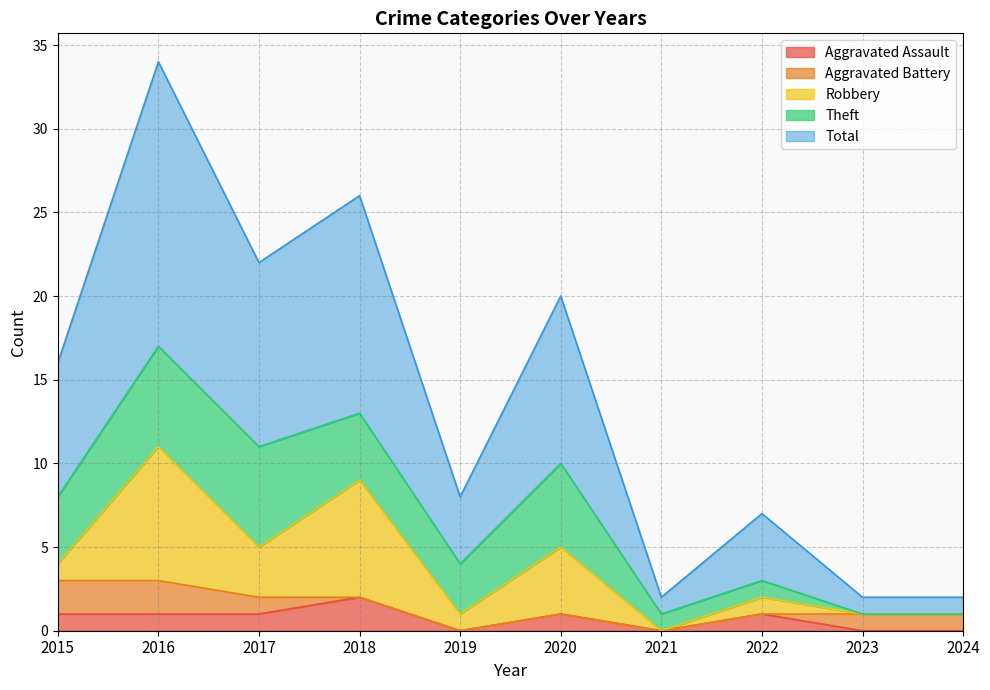

Does the chart display data point markers on the line(s)?

No